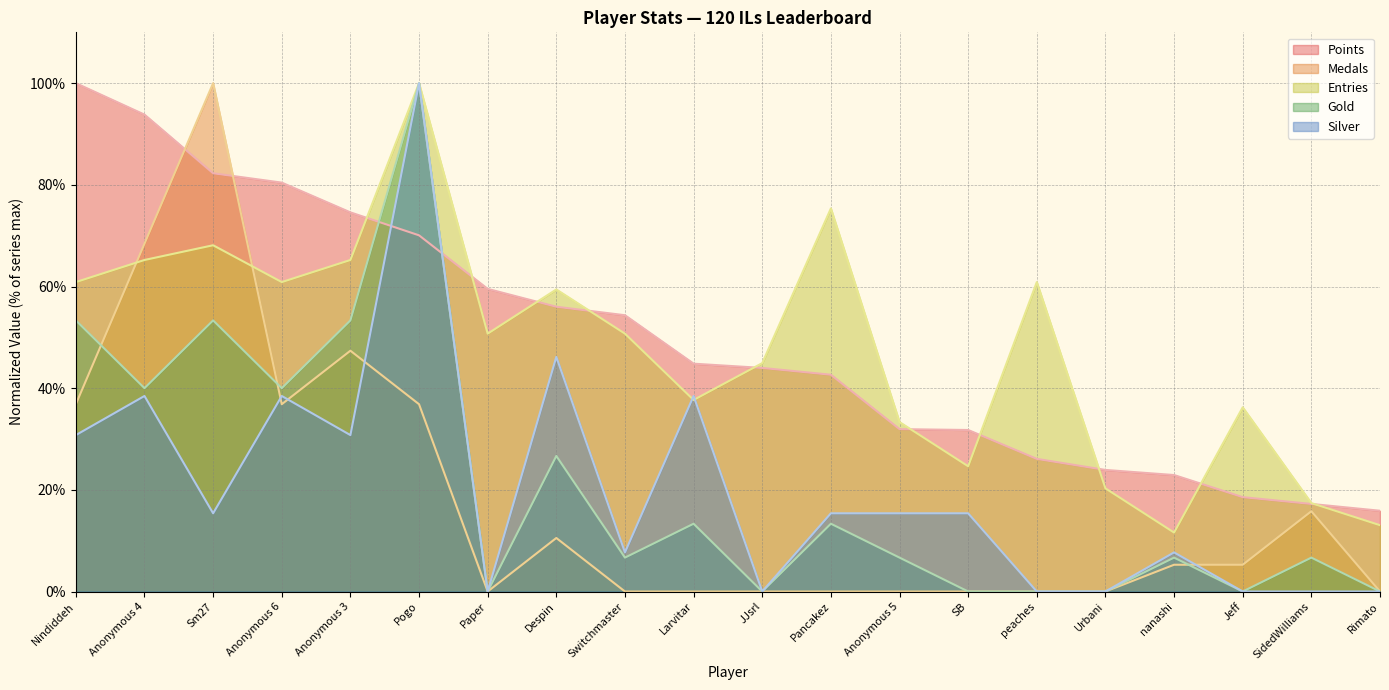

Does the chart display data point markers on the line(s)?

No